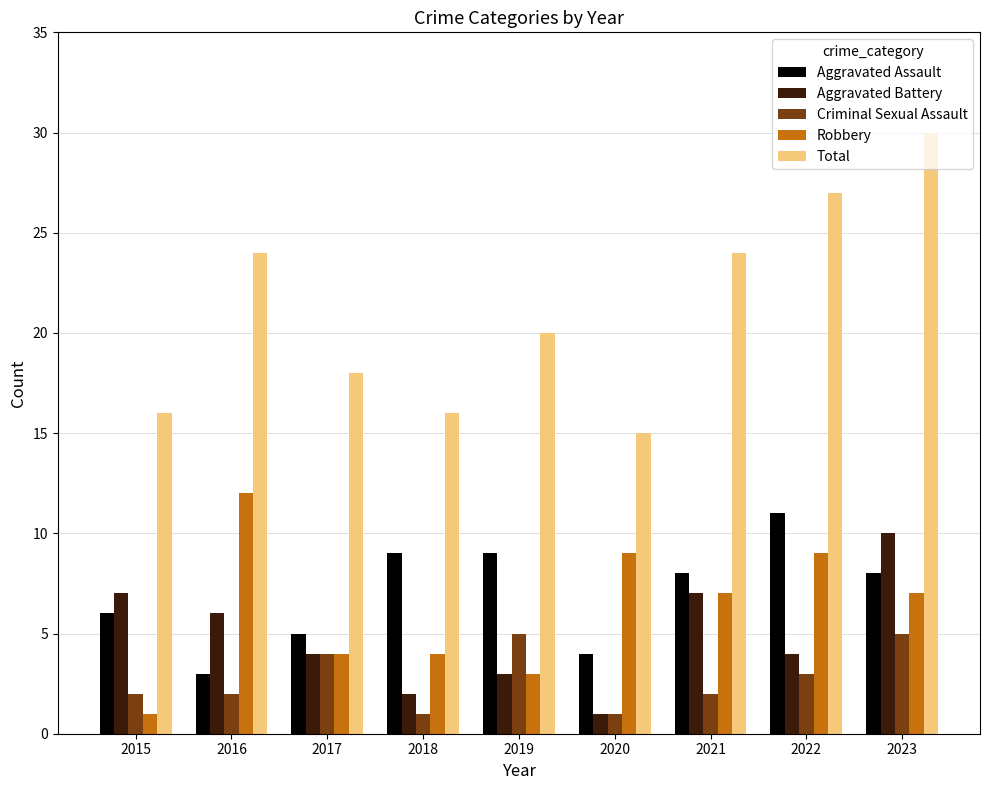

At how many categories does at least one series exceed 6?

9